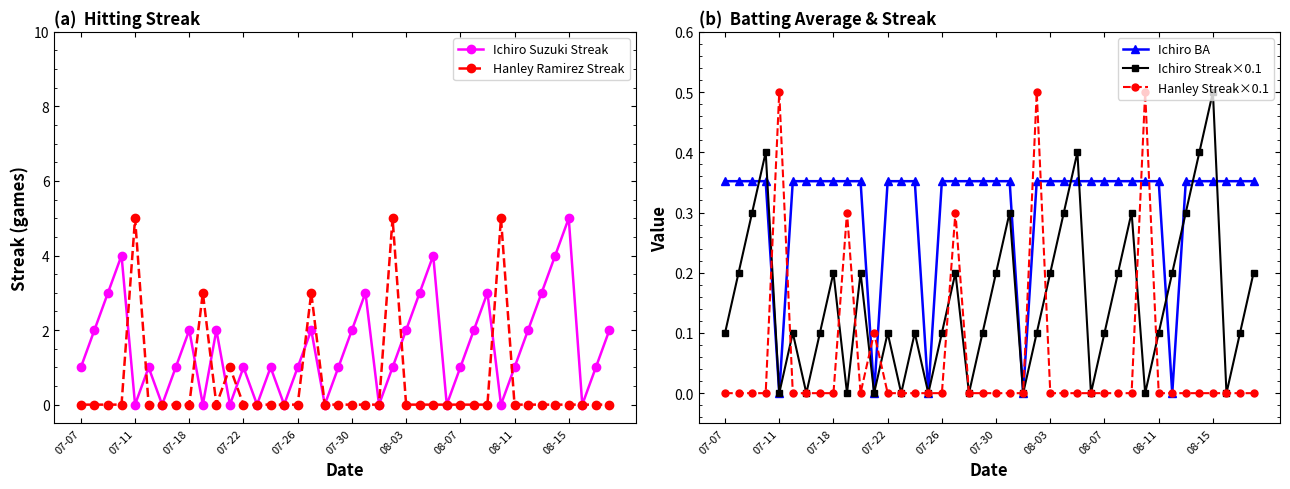

How many interior local valleys does the Ichiro Suzuki Streak series have?

11